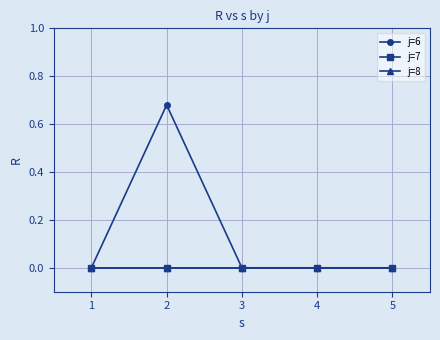

At which category does j=6 reach its first local peak?

2